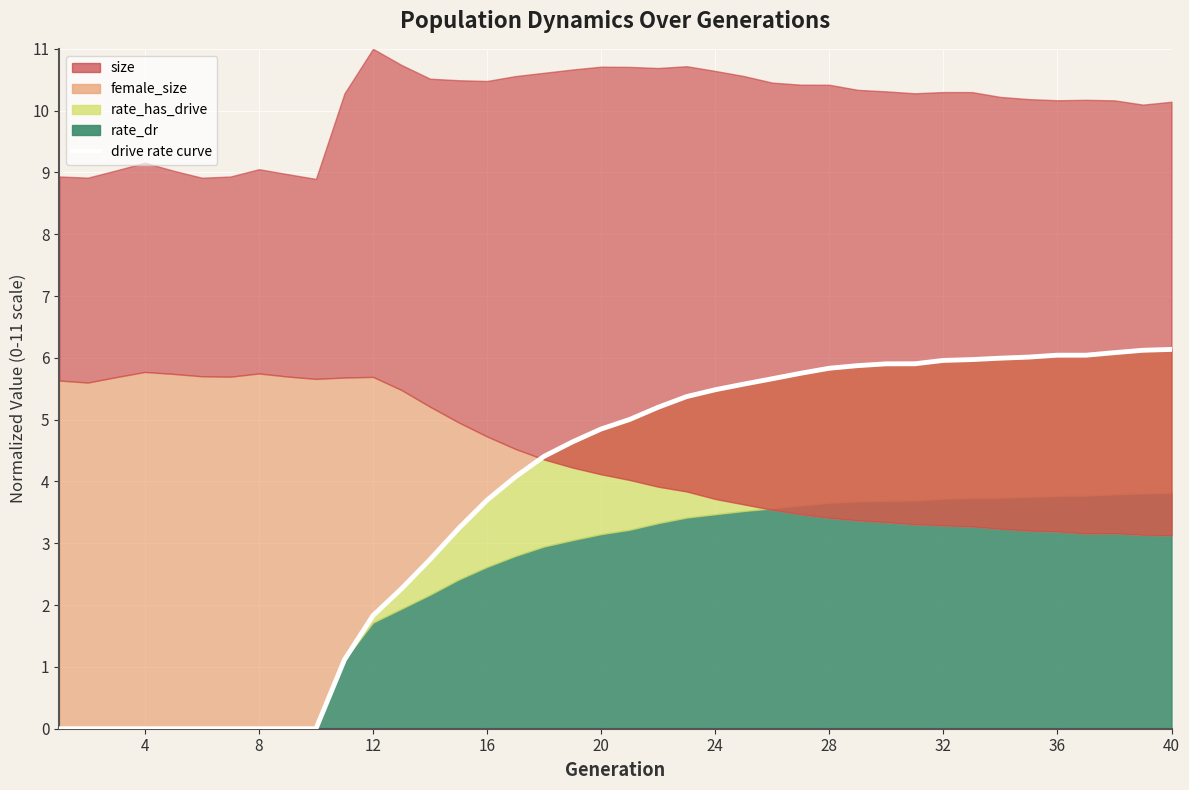

What is the average value?

3.7